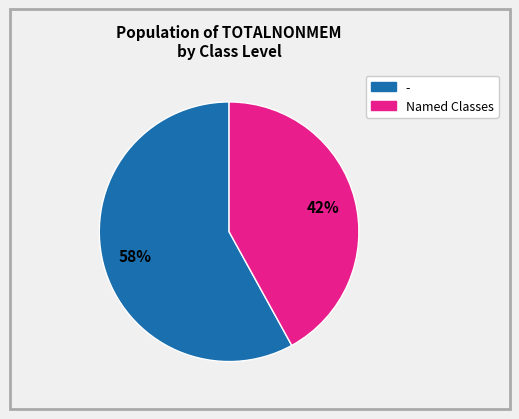

To the nearest percent, what is the difference between the largest and smallest slice percentages?

16%